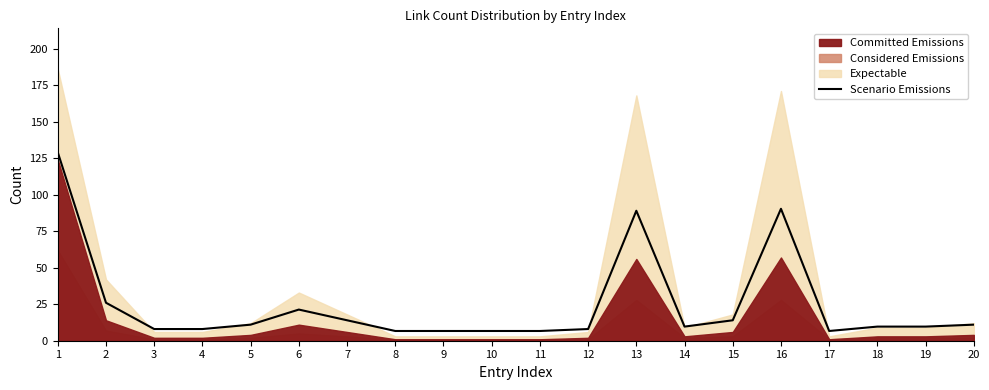

At which category does the chart reach its peak across all series?

1